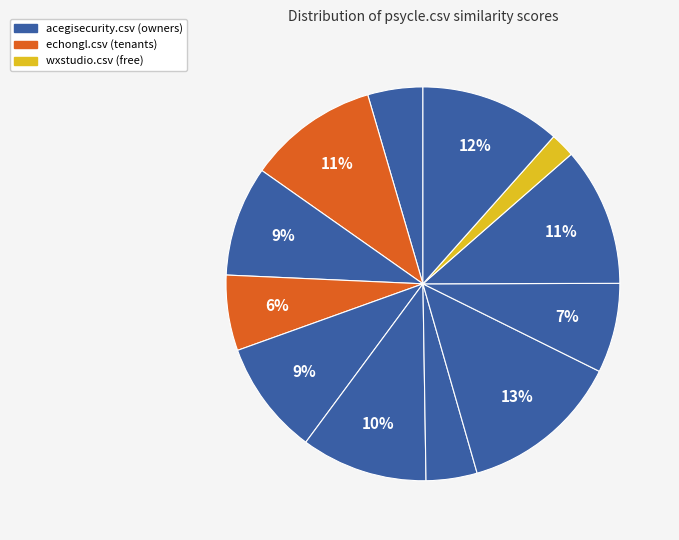

To the nearest percent, what is the average slice percentage?

8%